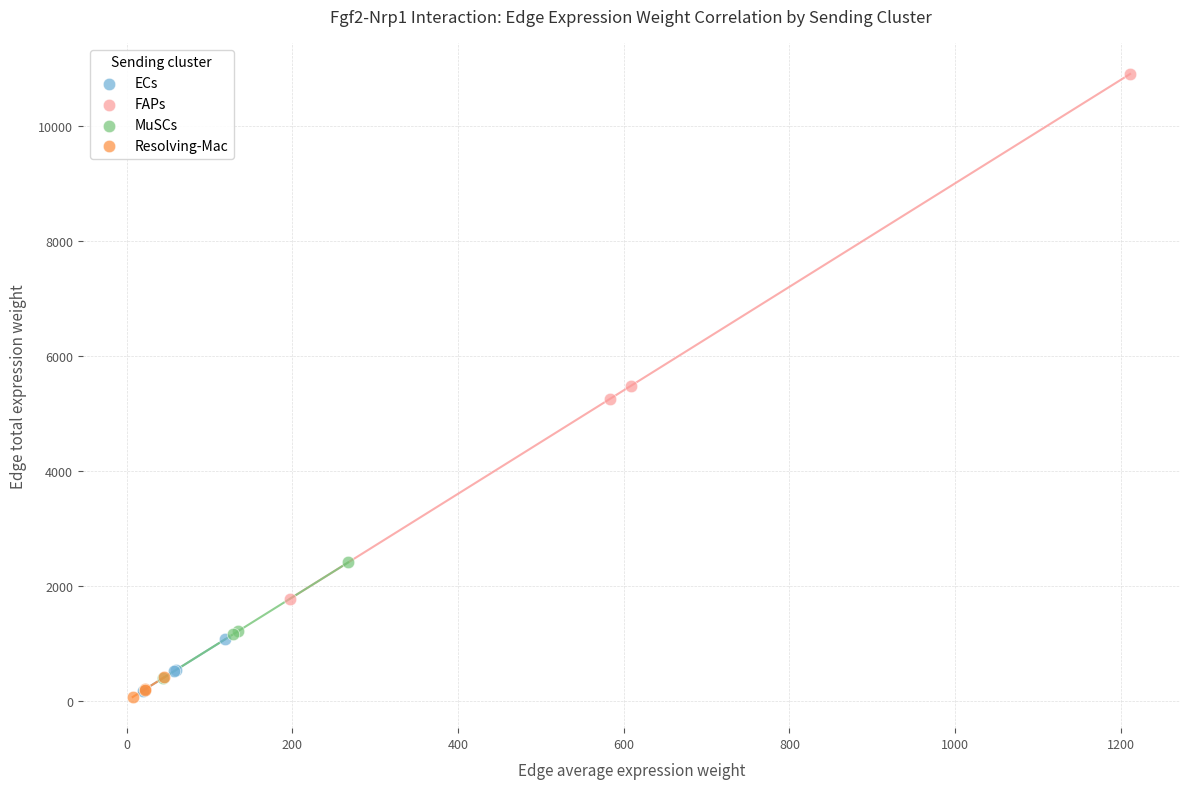

Which series reaches the maximum Y coordinate?

FAPs